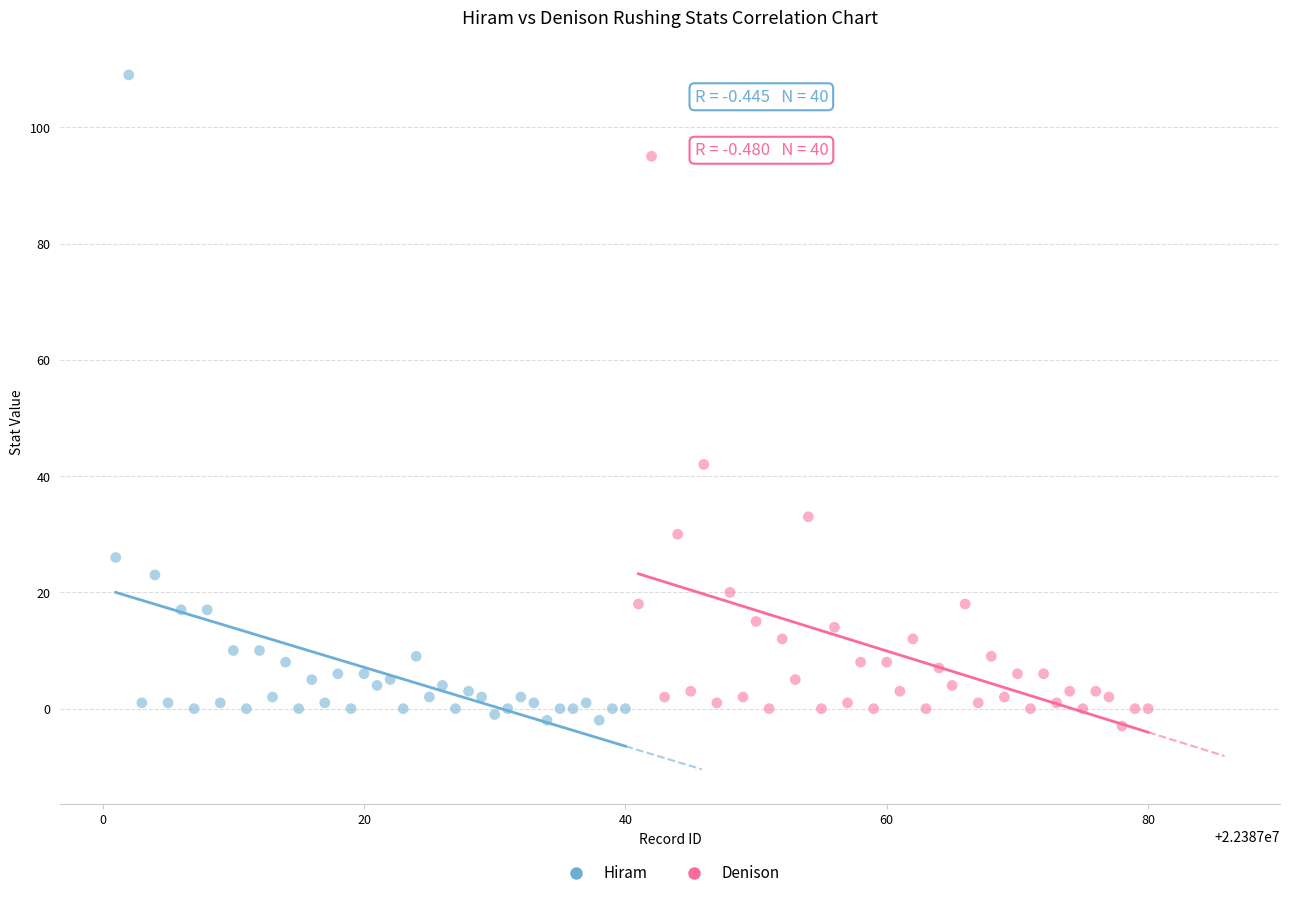

Which series reaches the maximum Y coordinate?

Hiram